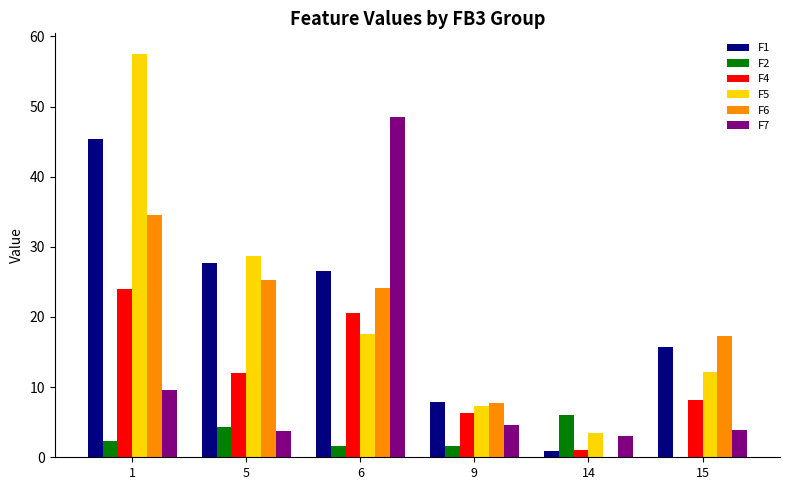

At which label is F6 closest to 17?

15